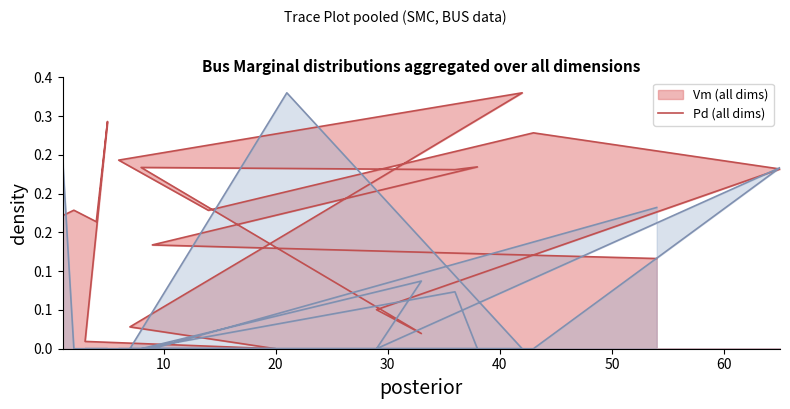

How many lines are shown in the chart?

2